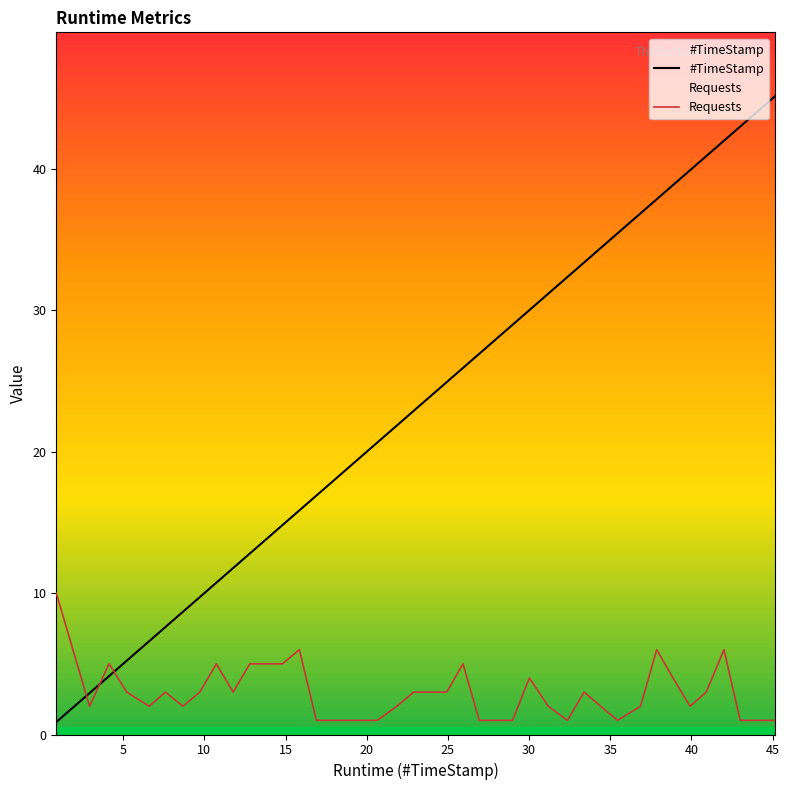

Reading right to left, extract all data points from this chart.

#TimeStamp: 45.1	44.0	43.0	42.0	40.9	39.9	38.9	37.9	36.9	35.5	34.4	33.4	32.4	31.2	30.0	29.0	26.9	25.9	24.9	23.9	22.9	21.9	20.6	19.6	18.4	16.9	15.8	14.8	13.8	12.8	11.8	10.7	9.7	8.7	7.6	6.6	5.2	4.1	2.9	0.9
Requests: 1.0	1.0	1.0	6.0	3.0	2.0	4.0	6.0	2.0	1.0	2.0	3.0	1.0	2.0	4.0	1.0	1.0	5.0	3.0	3.0	3.0	2.0	1.0	1.0	1.0	1.0	6.0	5.0	5.0	5.0	3.0	5.0	3.0	2.0	3.0	2.0	3.0	5.0	2.0	10.0